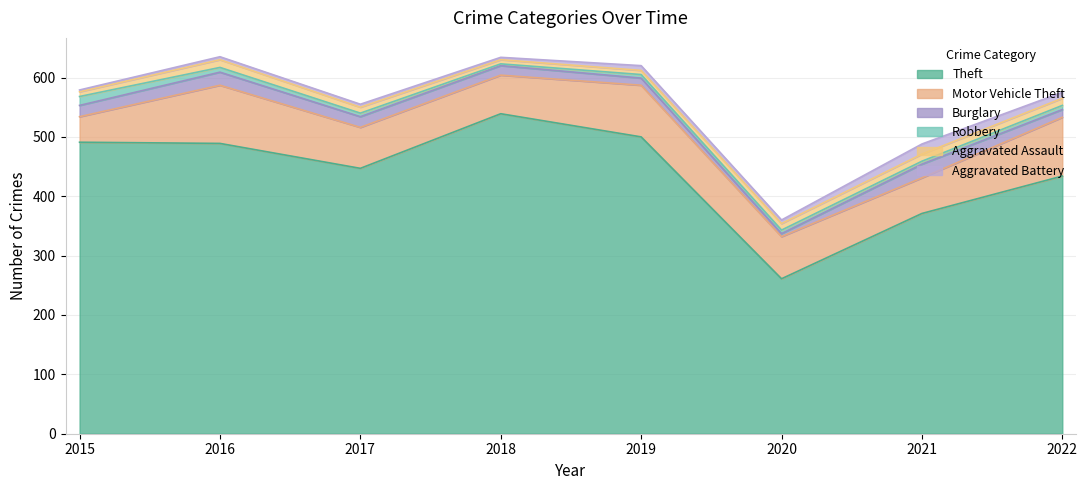

Where is the first local minimum for Burglary?

2020